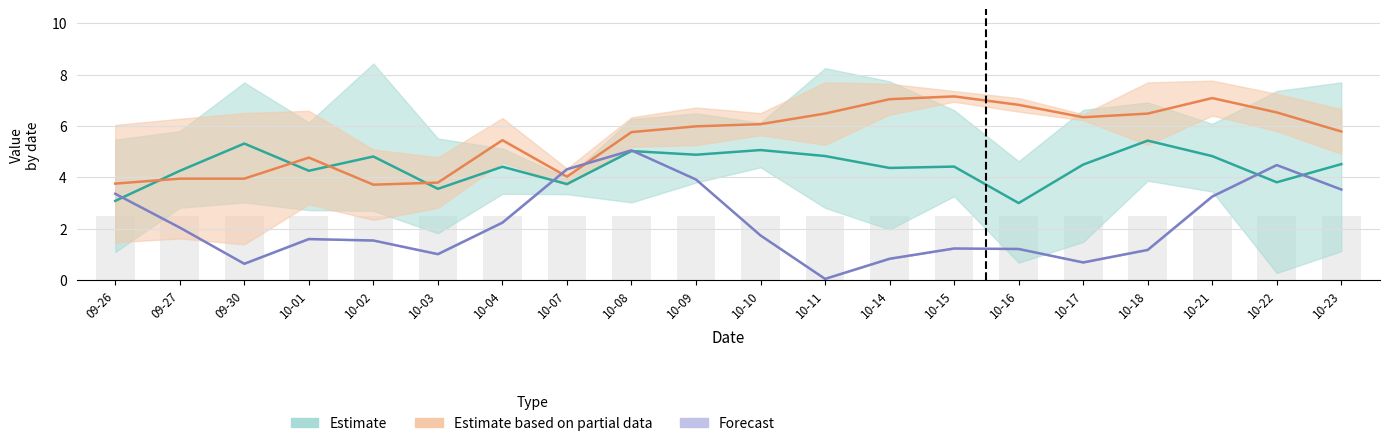

Between 2024-10-10 and 2024-10-01, which is larger?

2024-10-10